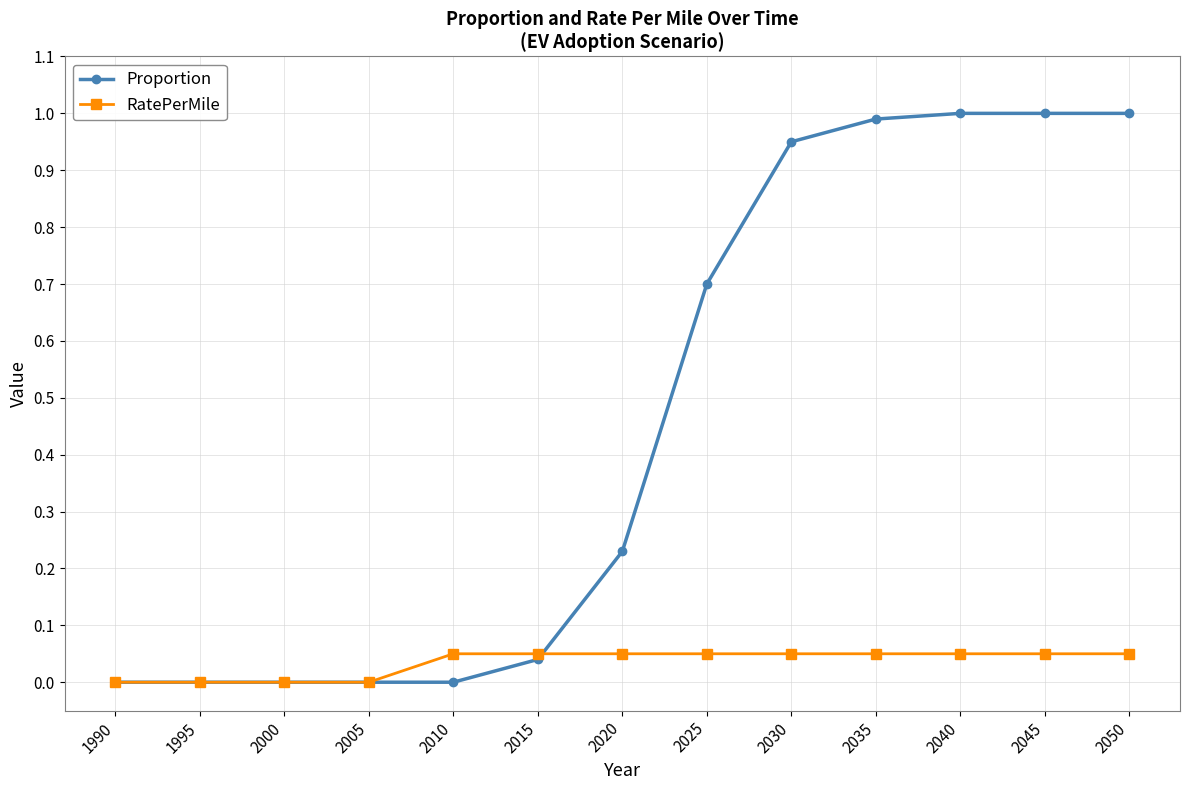

What is the average value of the Proportion series?

0.5